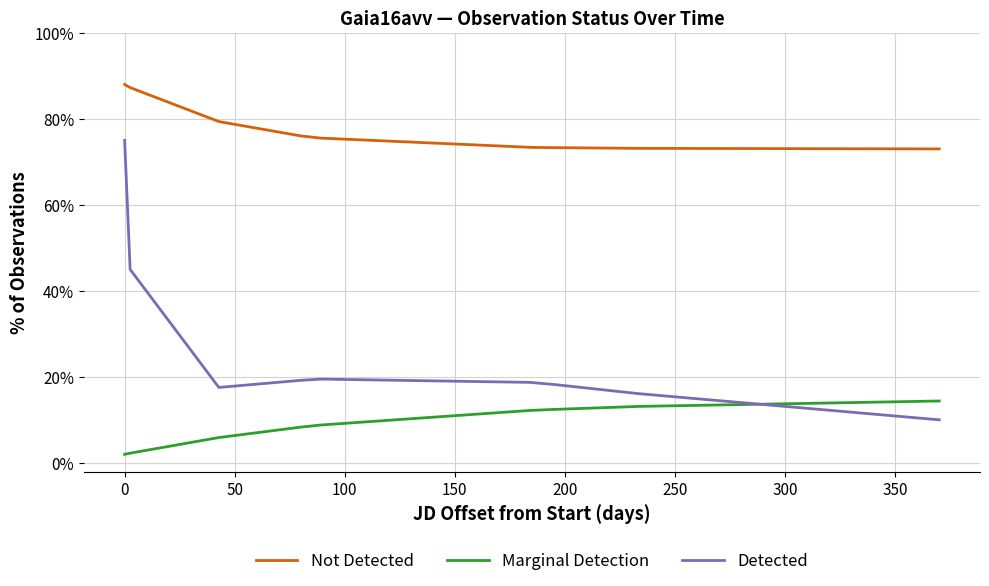

True or false: Detected and Not Detected cross at least once.

False